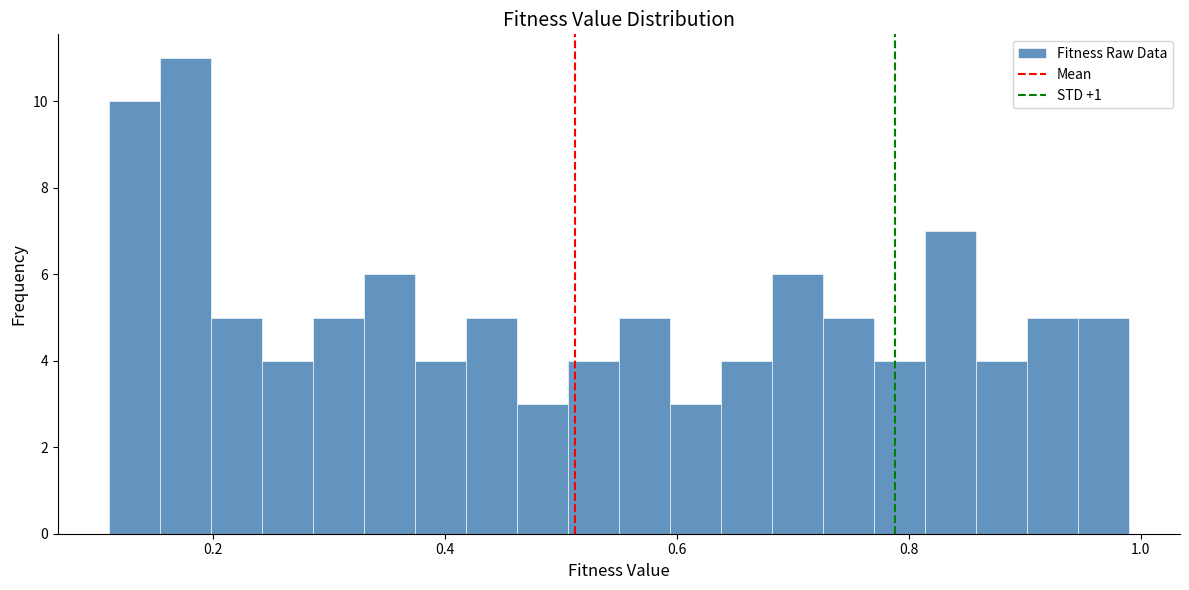

Around what value on the x-axis is the tallest bar? Give the approximate position of its centre, as read against the axis.

0.18